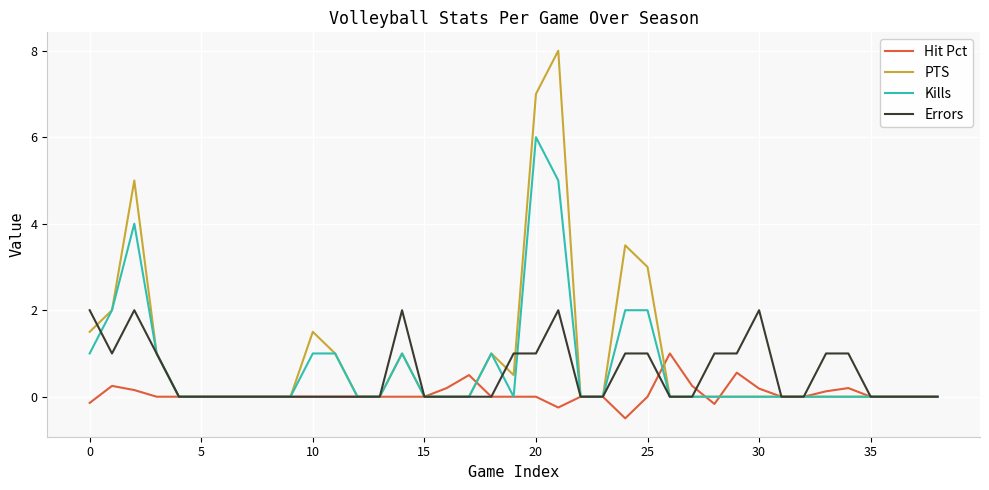

What is the highest value of the Hit Pct series?

1.0